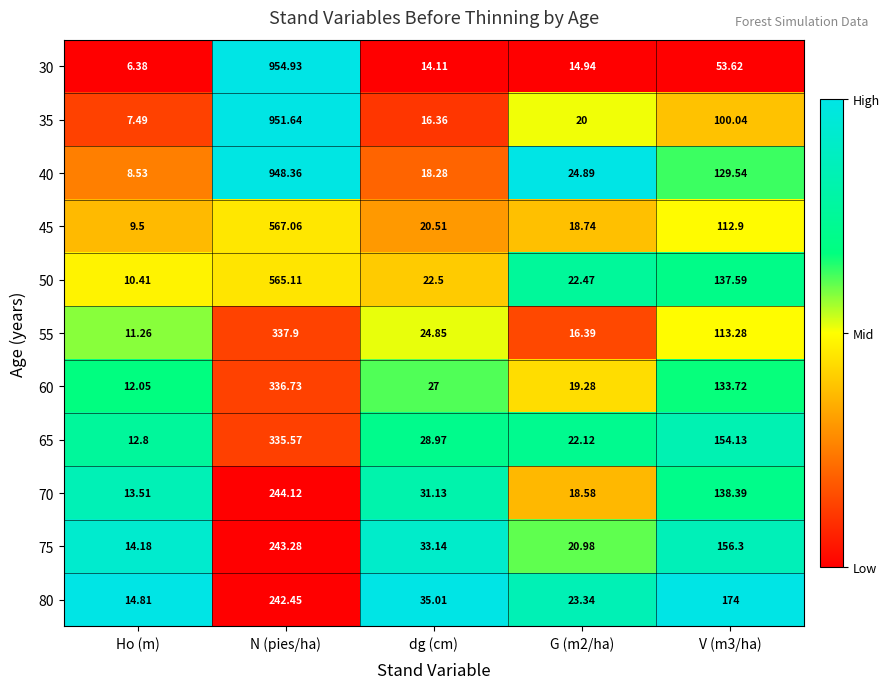

Which series has the widest spread of values?

30